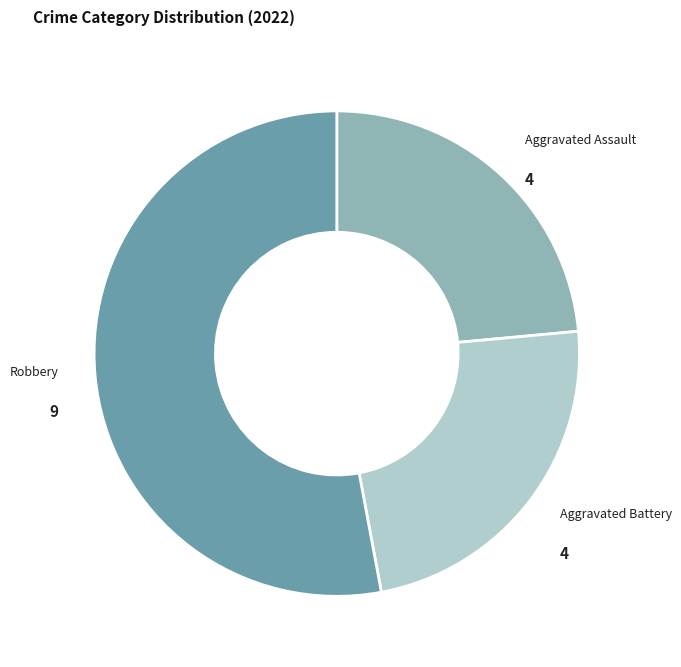

Is Robbery the majority of the pie?

Yes